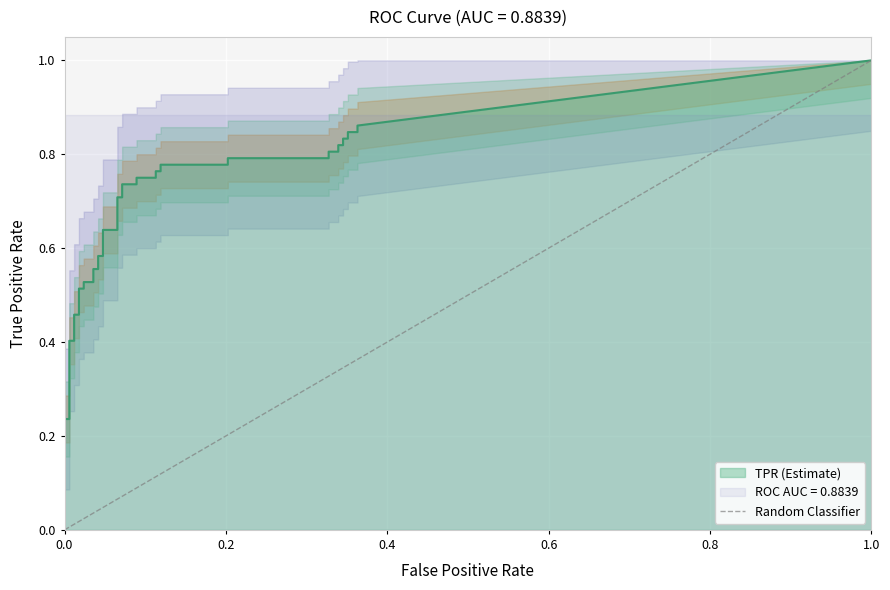

What is the difference between the maximum and minimum values?

1